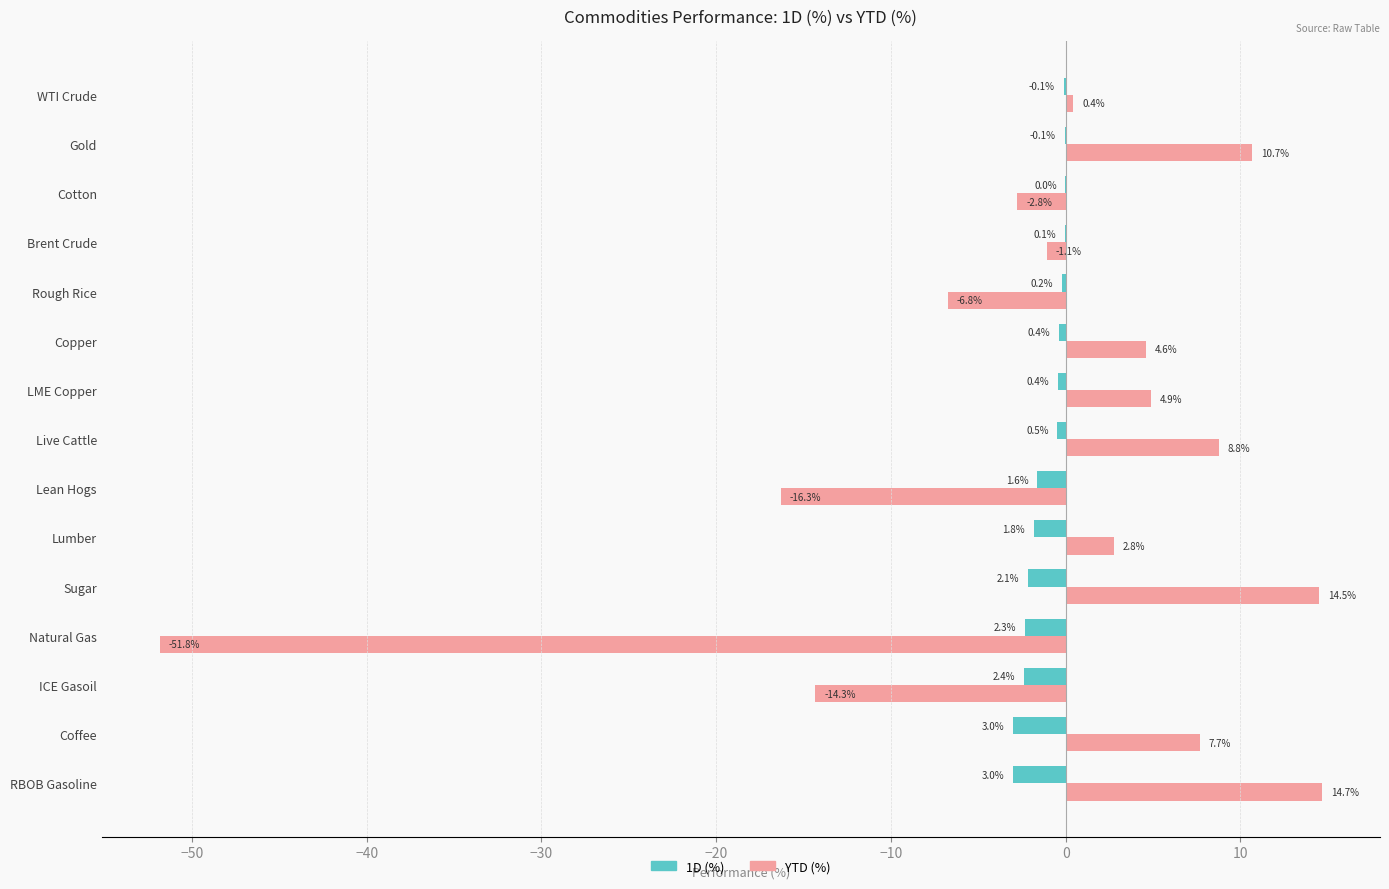

Is the value of YTD (%) at ICE Gasoil greater than the value of 1D (%) at Lean Hogs?

No